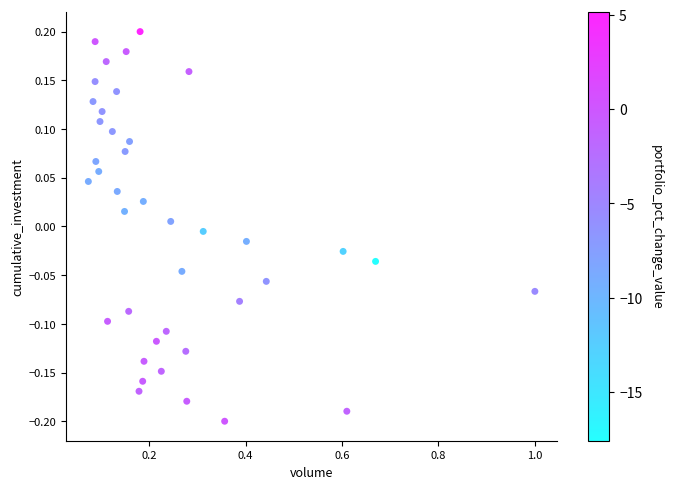

What is the range of Y values (max minus min)?

0.4